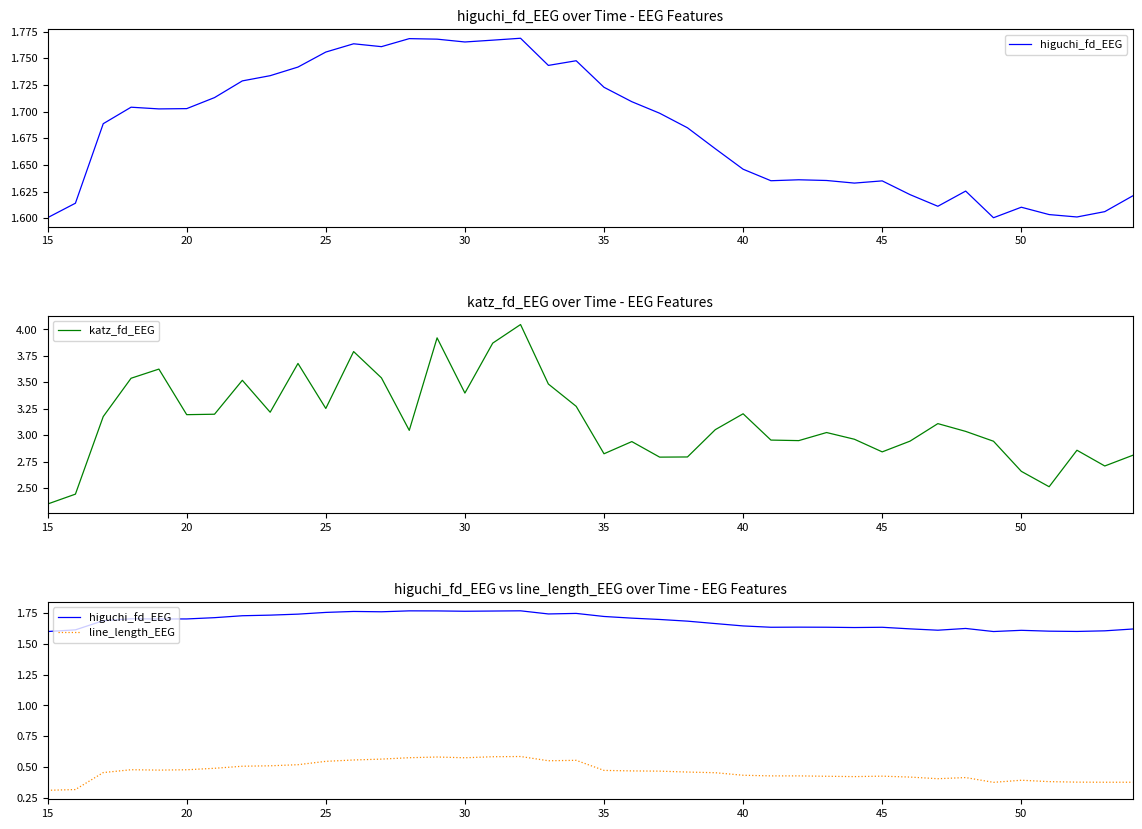

What is the difference between the highest and lowest values at 15?

2.0